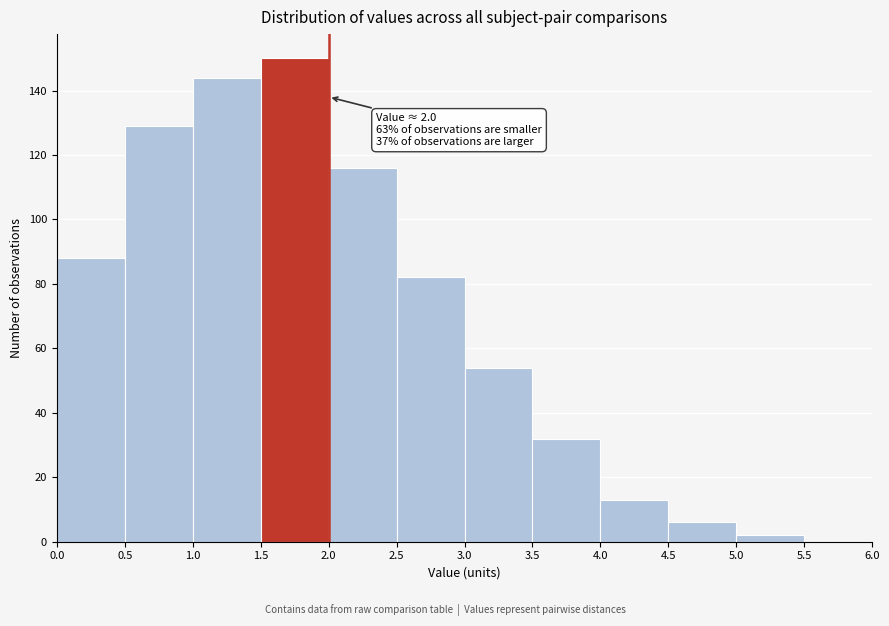

Over which range of the x-axis is the bar tallest?

1.5 to 2.0